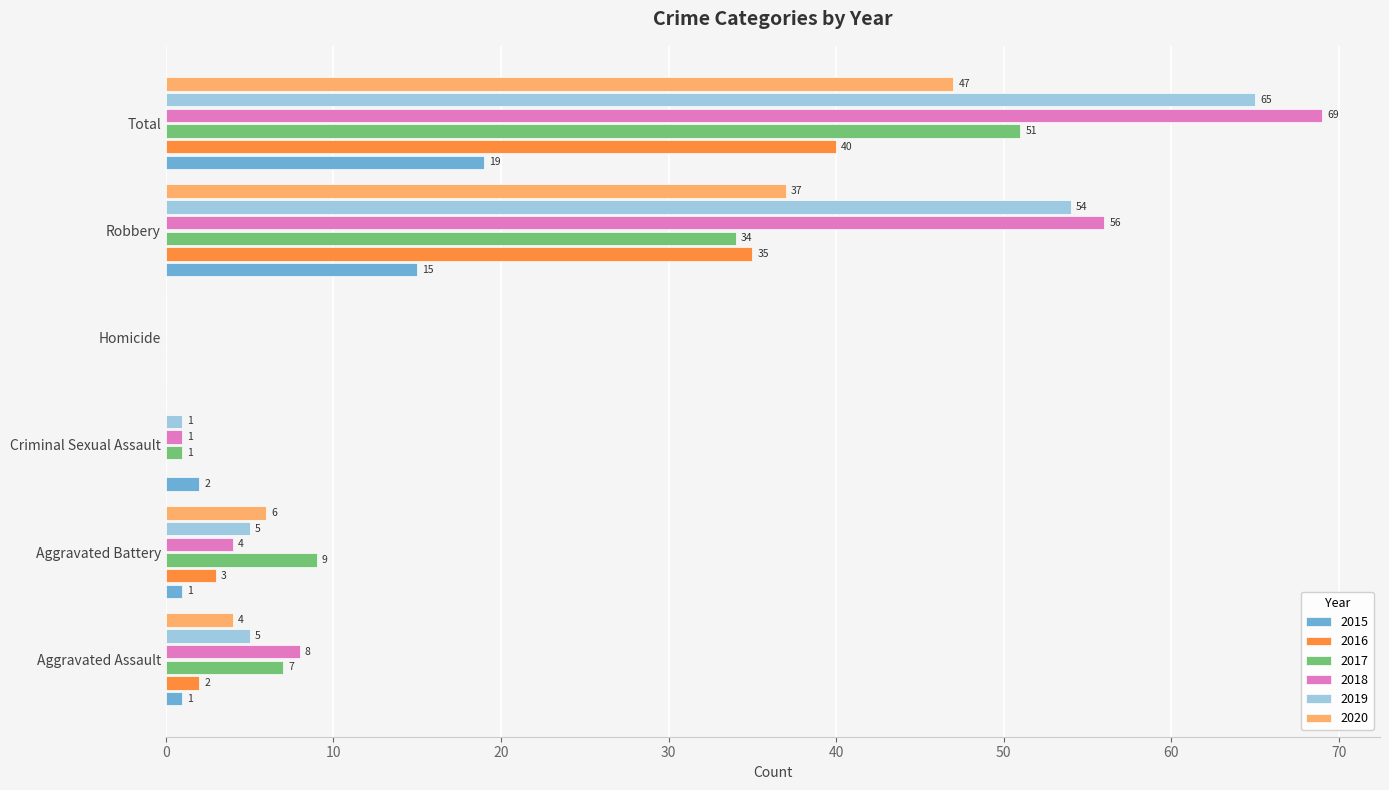

What is the sum of all 2017 values?

102